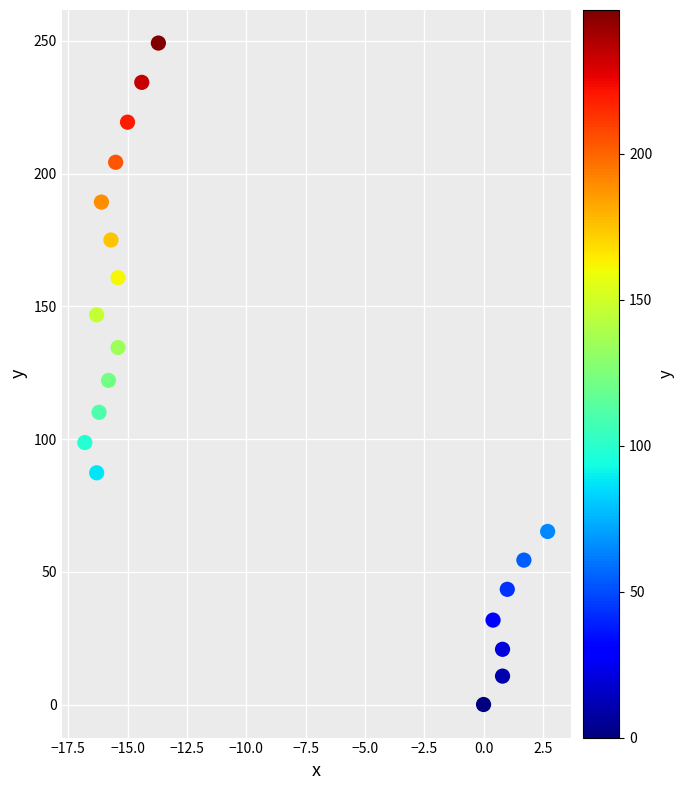

What is the range of Y values (max minus min)?

249.2